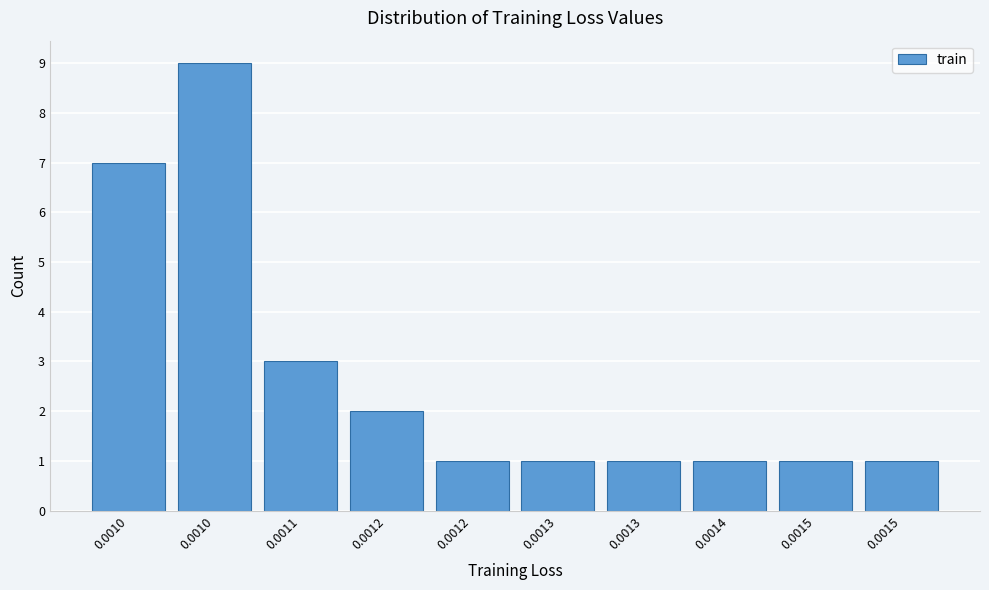

How many data points does each series have?

10